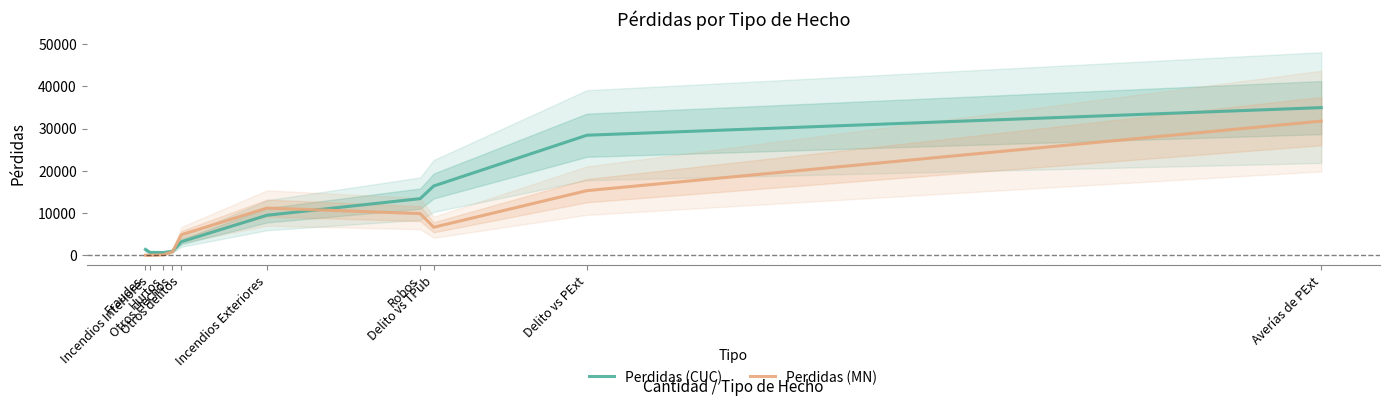

What is the difference between the highest and lowest values at Incendios Exteriores?

1703.6